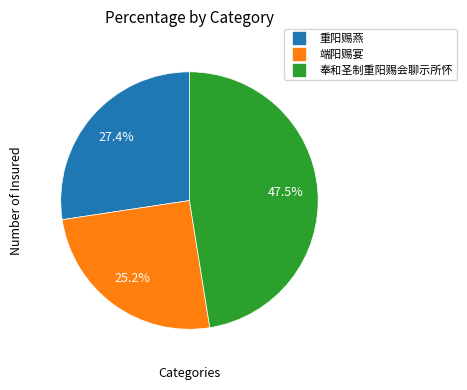

True or false: 奉和圣制重阳赐会聊示所怀 accounts for 42% of the total.

False